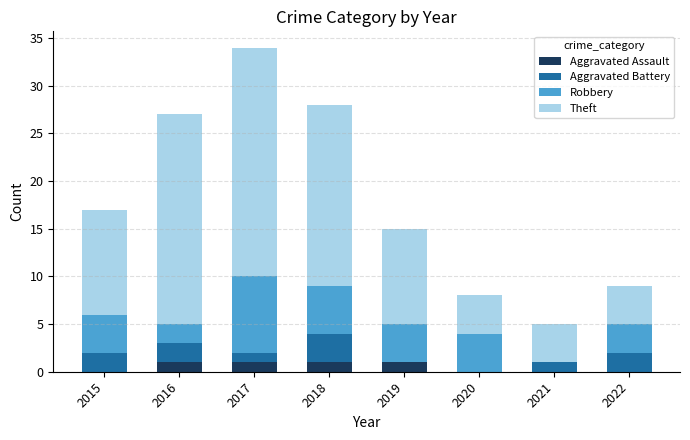

What is the total value across all series at 2017?

34